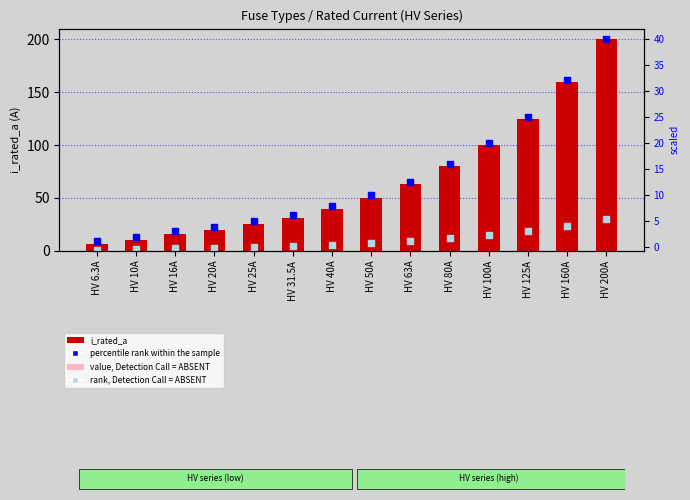

Is the value of value, DC=ABSENT at HV 100A greater than the value of rank, DC=ABSENT at HV 100A?

Yes